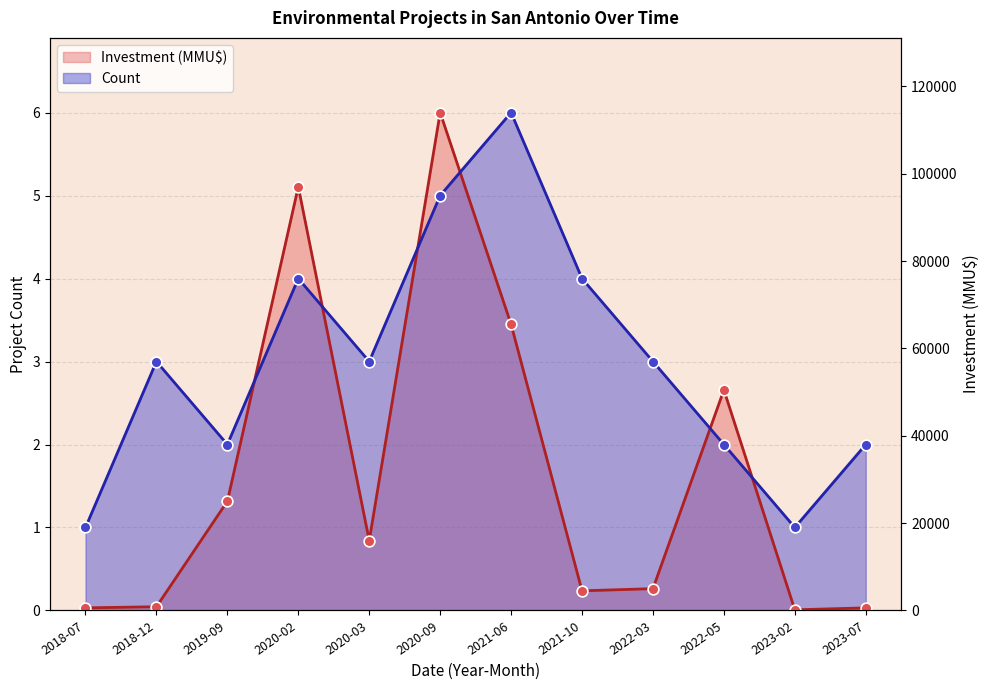

Which series has the largest total across all categories?

Count